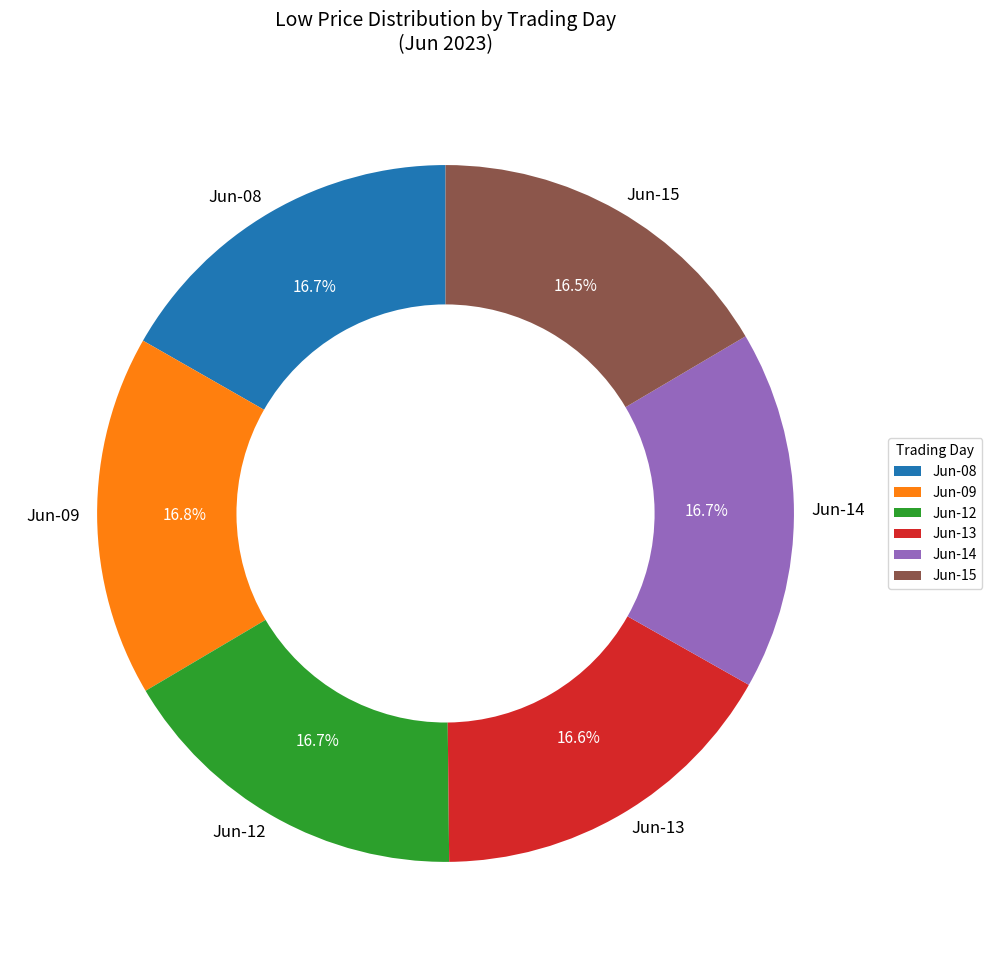

What is the total percentage of Jun-09 and Jun-08?

33.5%